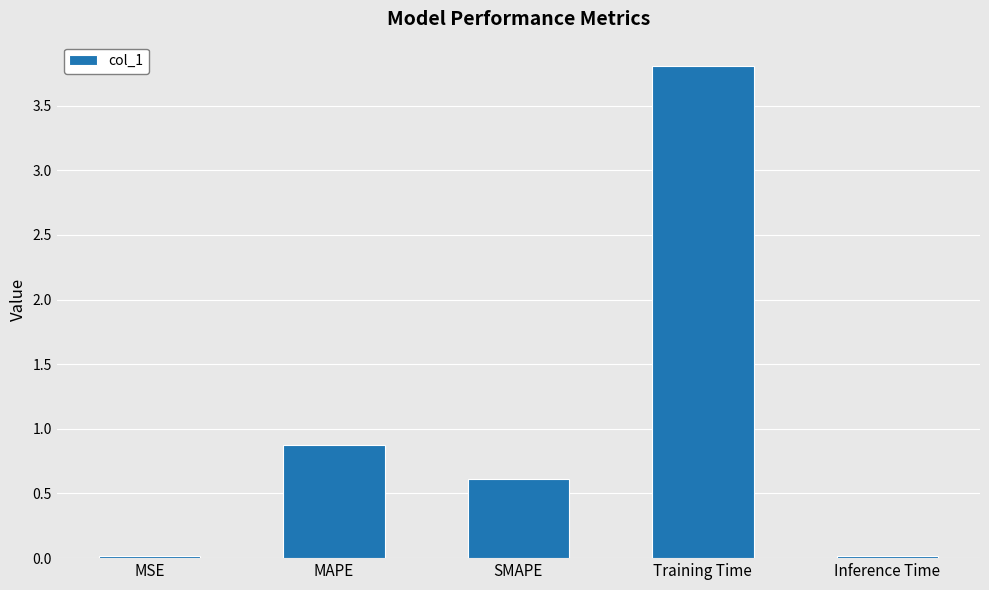

Which label corresponds to the largest value in the chart?

Training Time